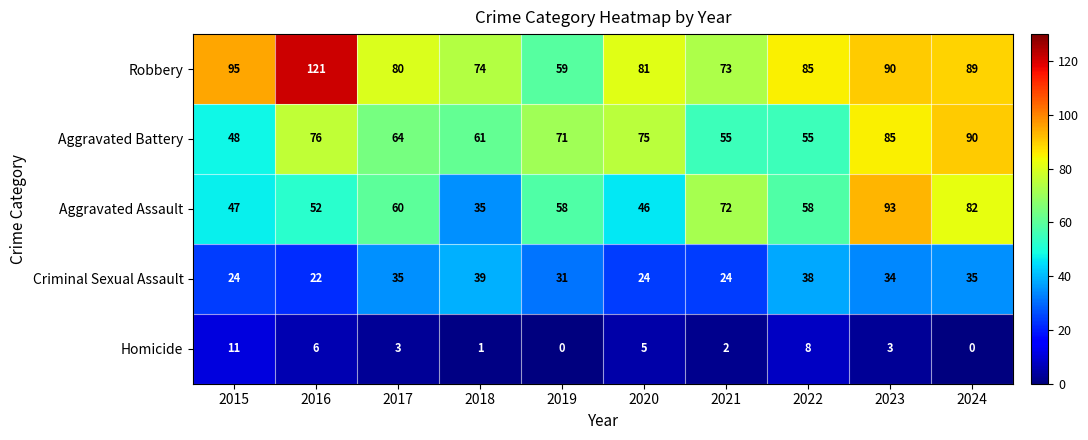

What is the total value across all series at 2015?

225